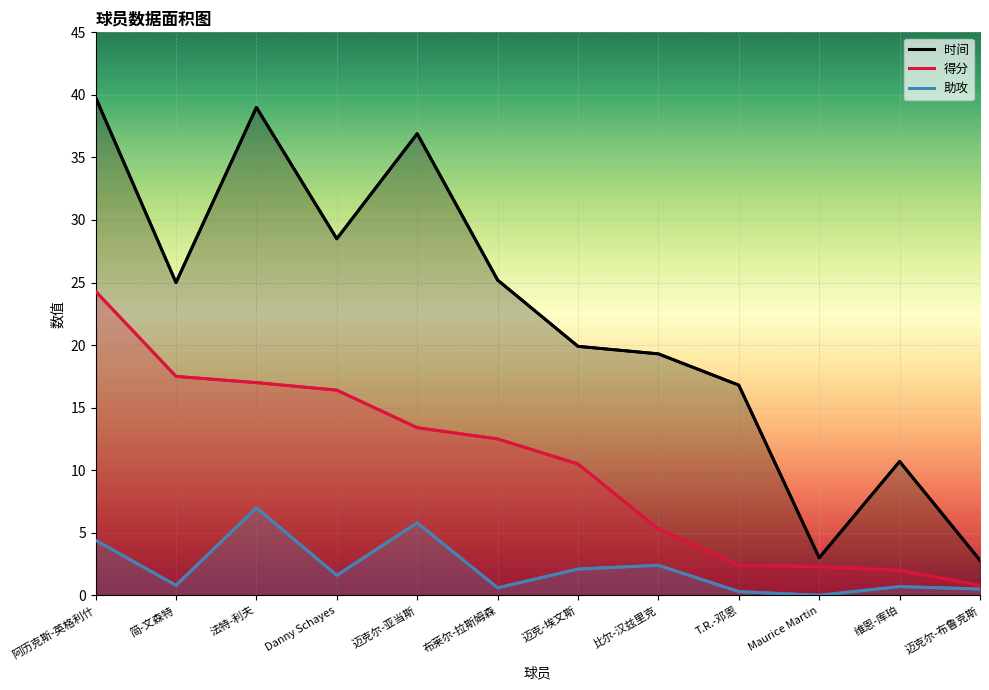

True or false: 时间 and 助攻 intersect in this chart.

False